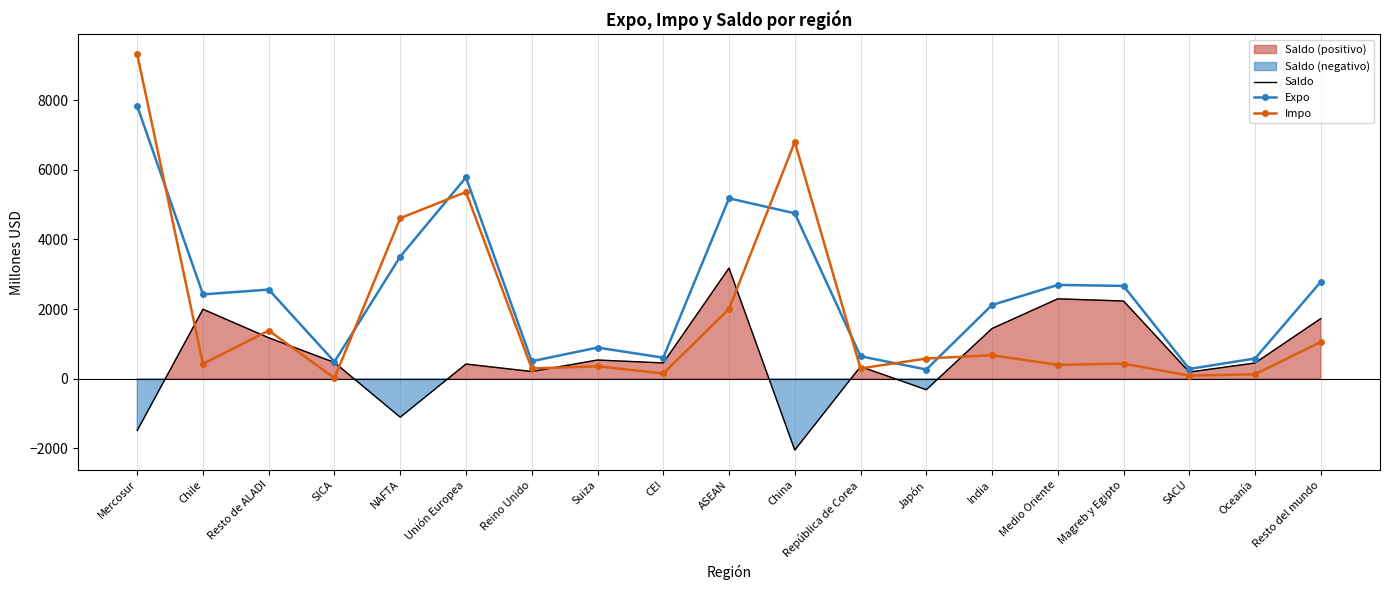

What is the difference between the Expo values at ASEAN and SICA?

4692